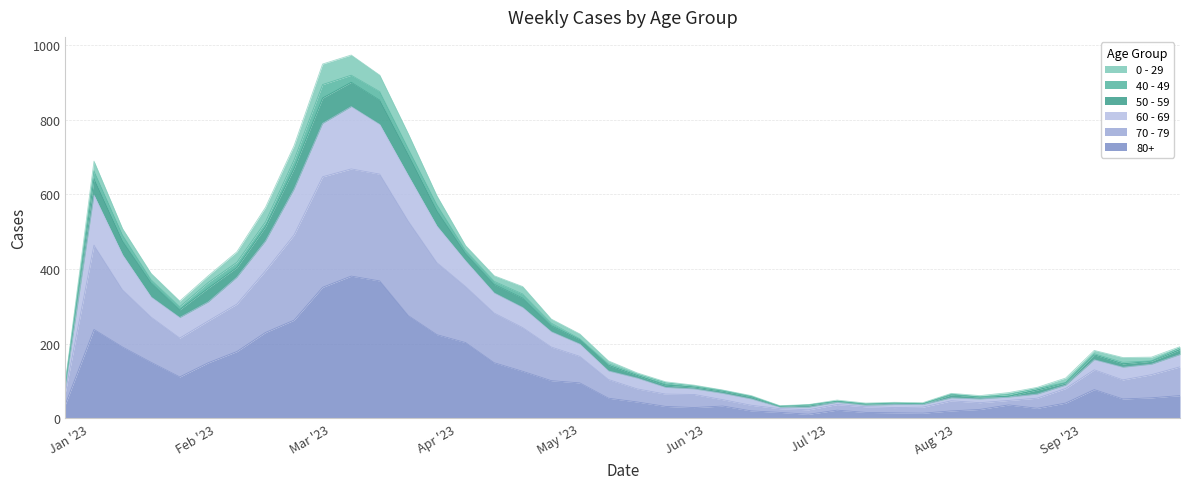

What are all the series names shown in the legend?

0 - 29, 40 - 49, 50 - 59, 60 - 69, 70 - 79, 80+